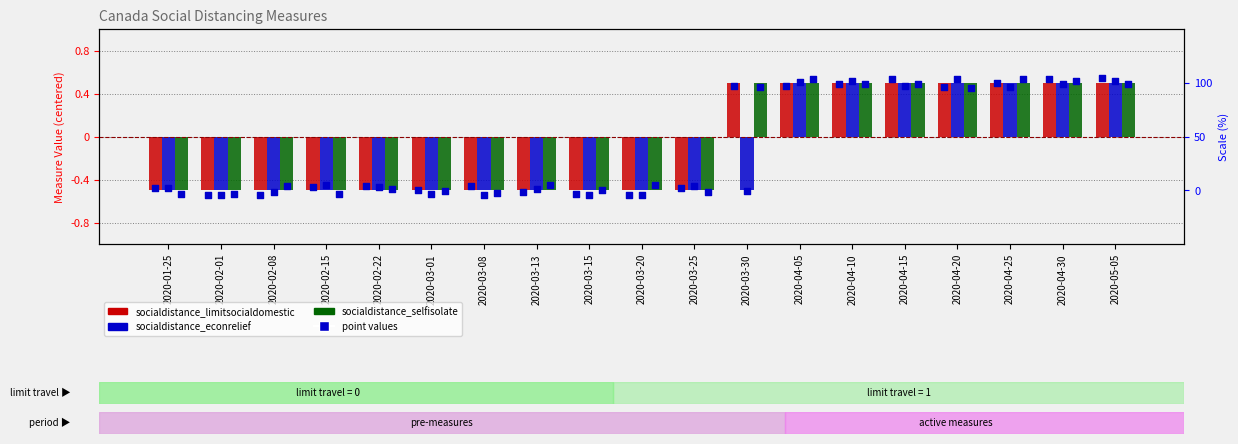

What is the total value across all series at 2020-04-05?

2.0